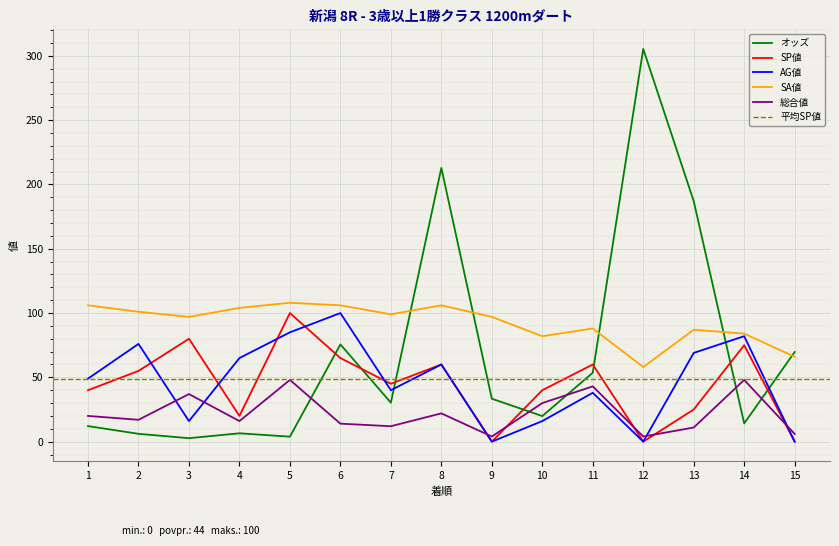

What is the difference between the second highest and second lowest values in the オッズ series?

208.9